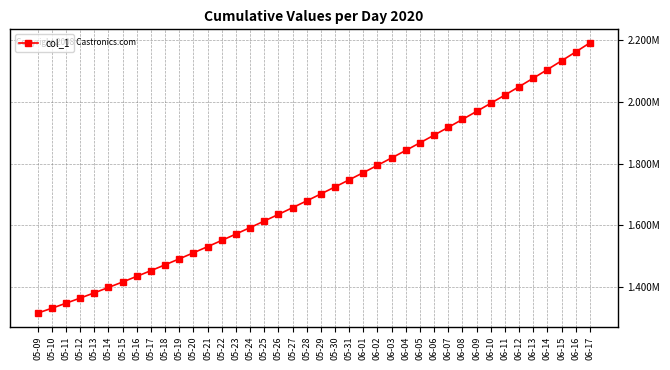

How many series are shown in this chart?

1